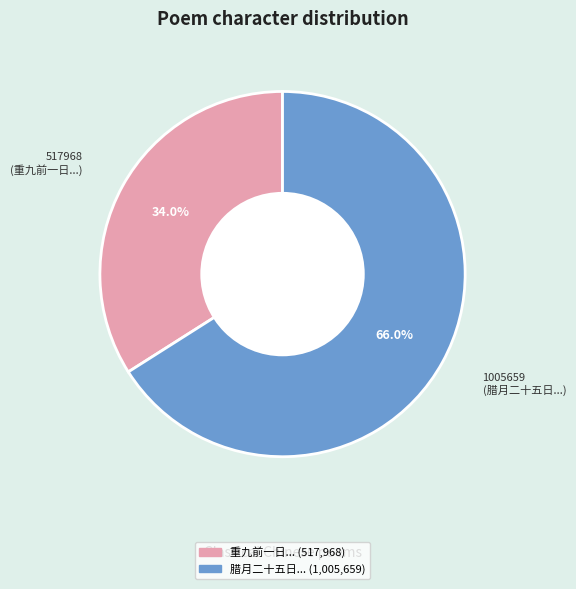

Which category has the biggest portion of the pie?

1005659 (腊月二十五日...)